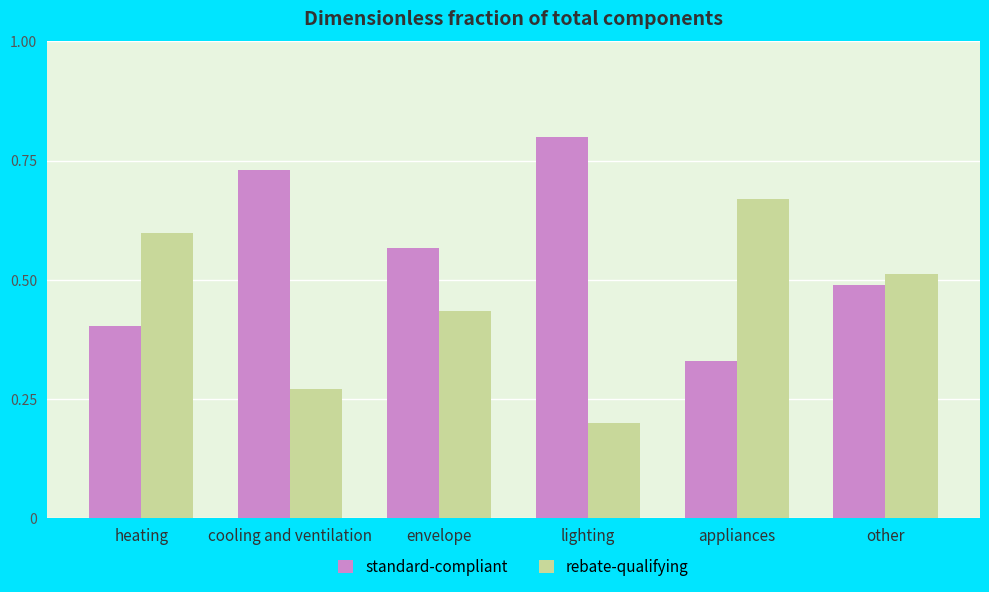

What is the sum of all standard-compliant values?

3.3